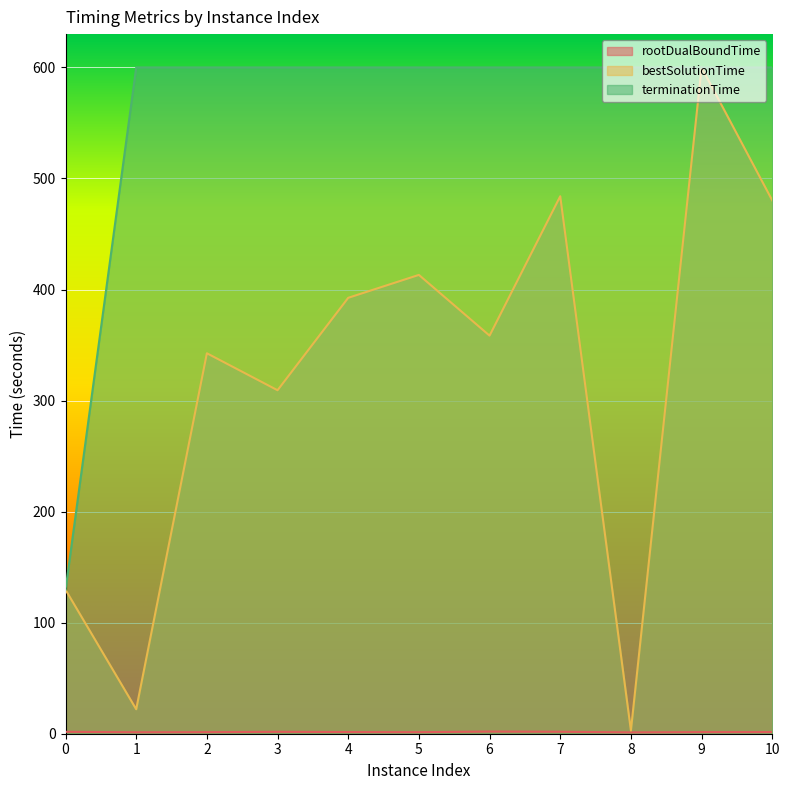

How many data points does each series have?

11